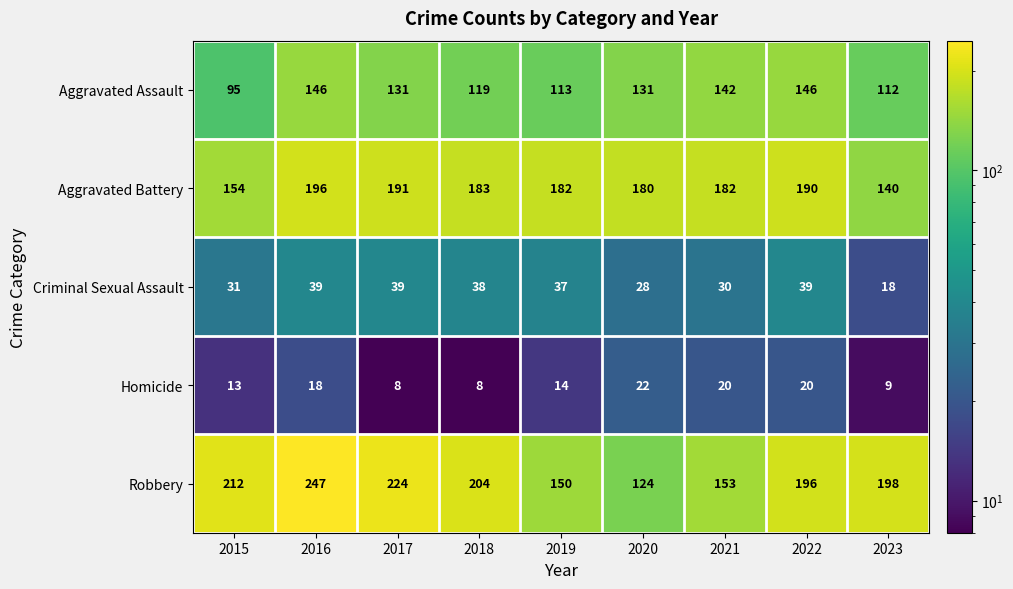

How many categories are shown in the chart?

9